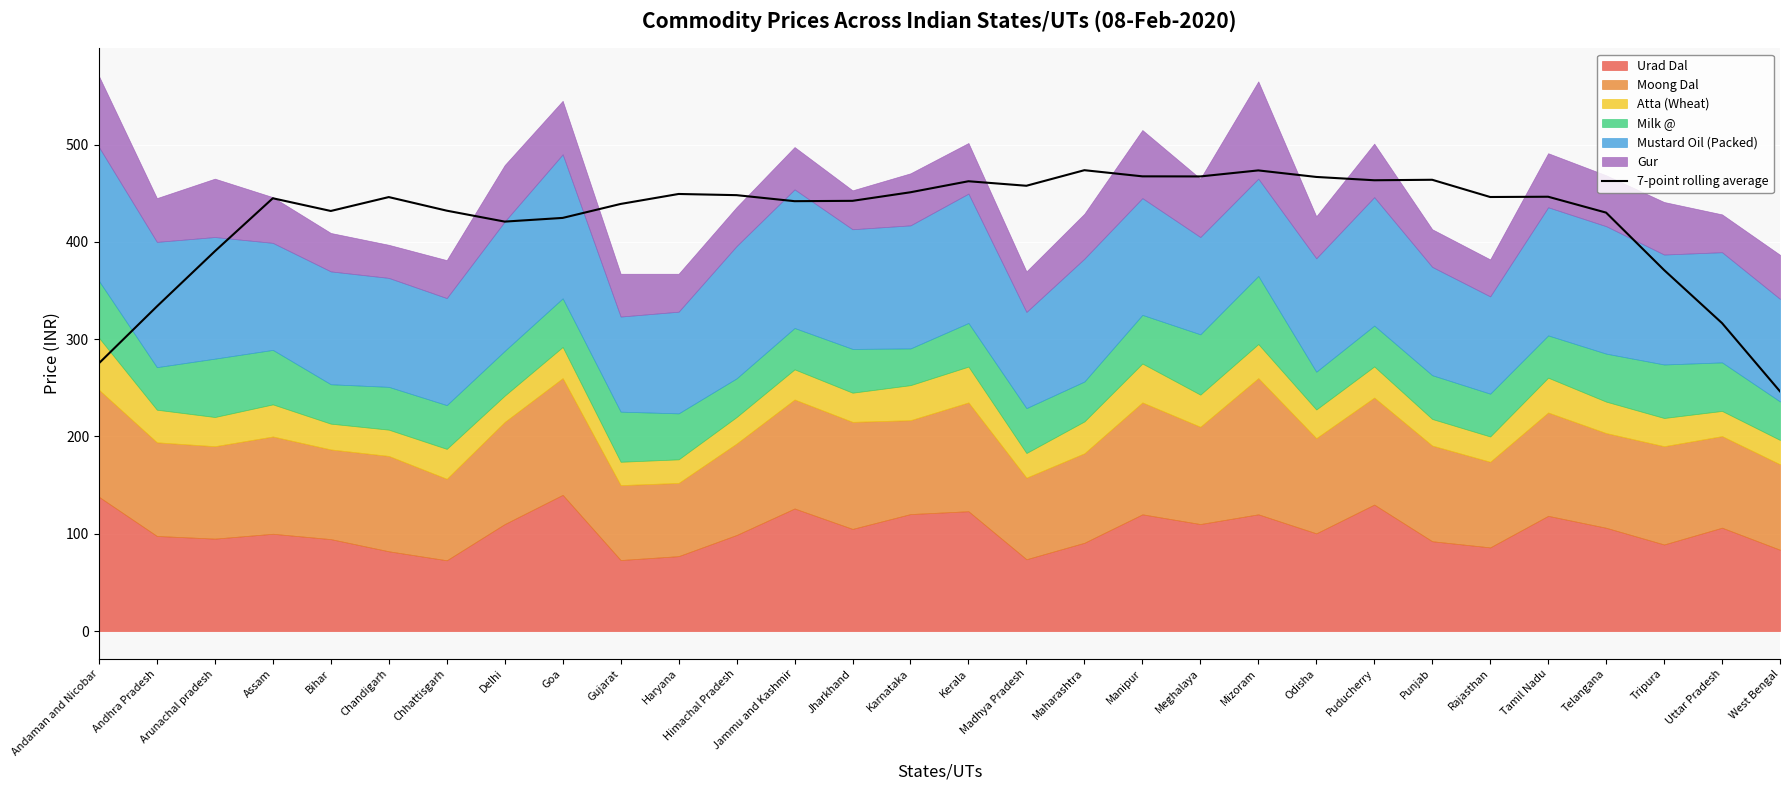

How many categories are shown in the chart?

30